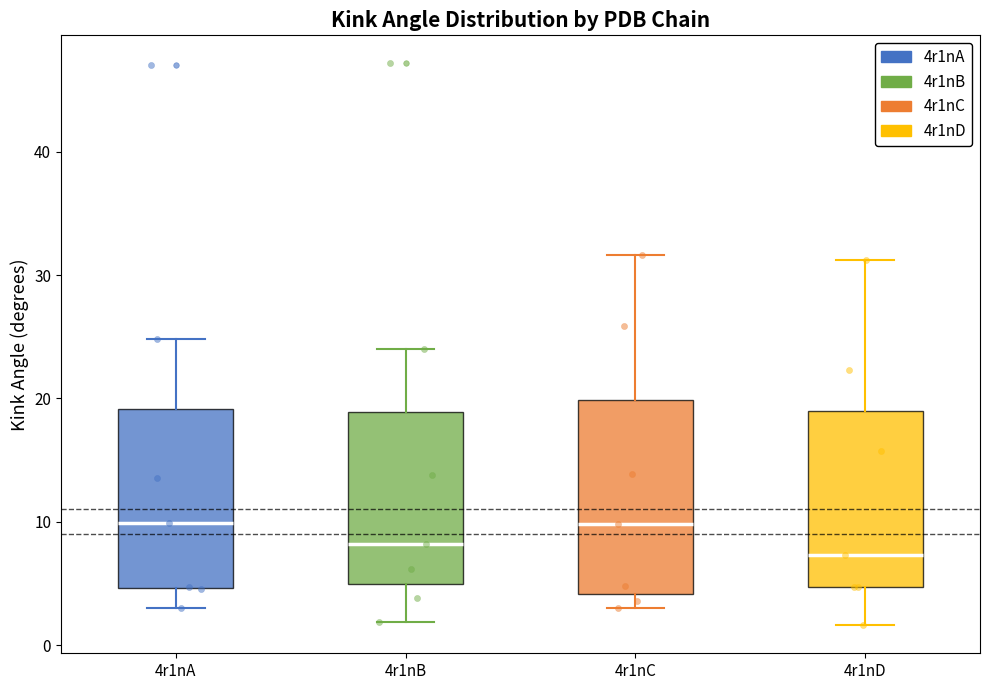

Where does the median line of the box for 4r1nA sit on the y-axis? The values are not printed on the chart, so give them approximately, as read against the axis.

10